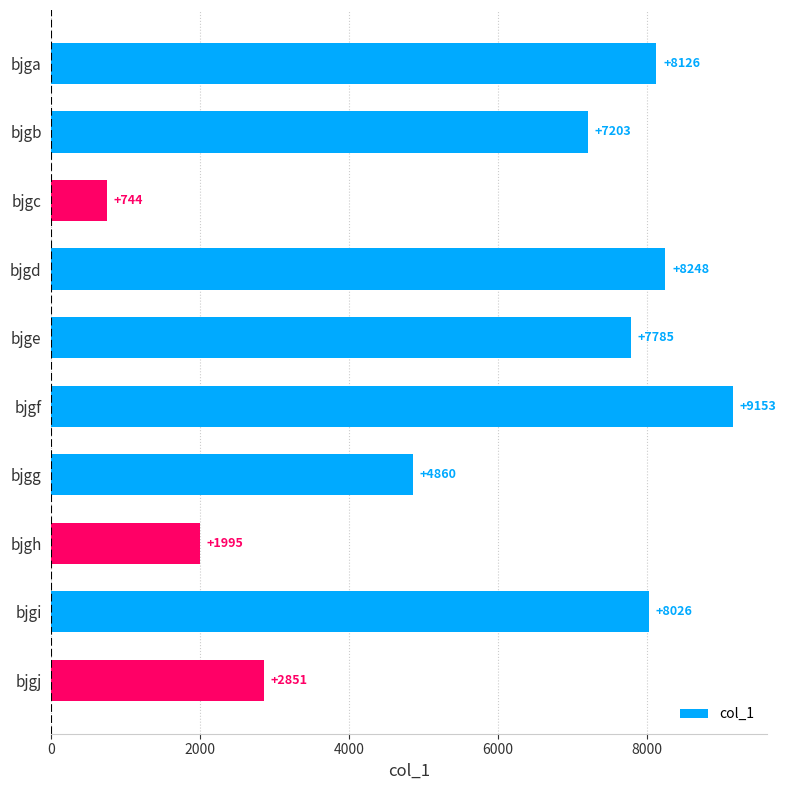

Reading bottom to top, extract all data points from this chart.

2851	8026	1995	4860	9153	7785	8248	744	7203	8126